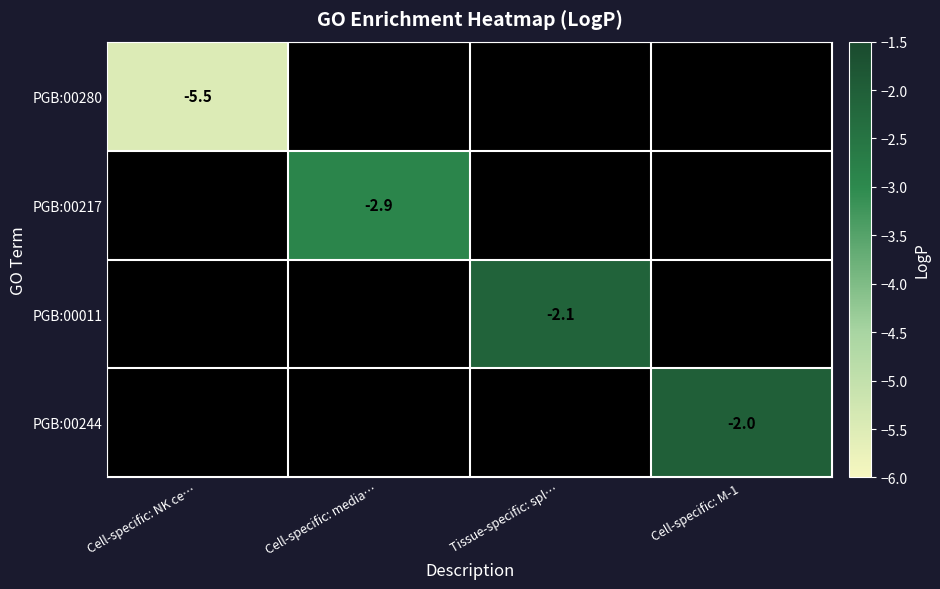

The PGB:00217 series shows -2.9 at Cell-specific: media…. True or false?

True